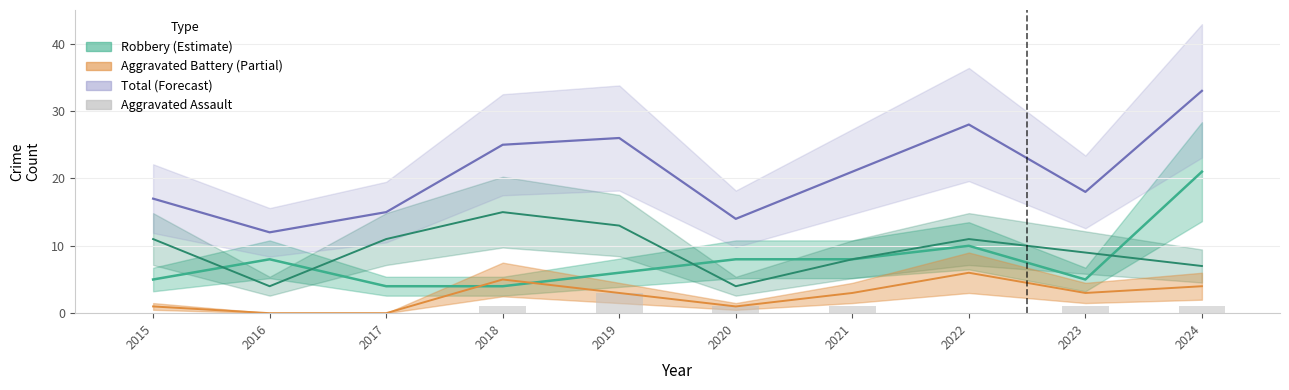

Reading left to right, what are all the values shown in this chart?

0	0	0	1	3	1	1	0	1	1